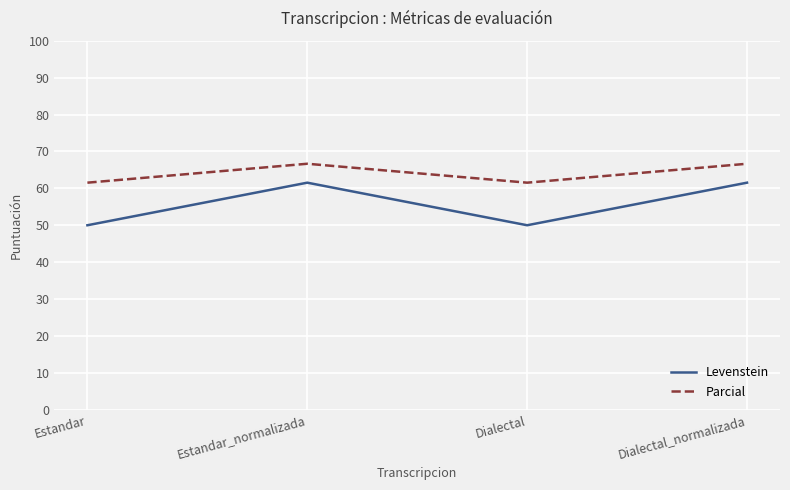

Rank the series by their average value, from lowest to highest.

Levenstein, Parcial